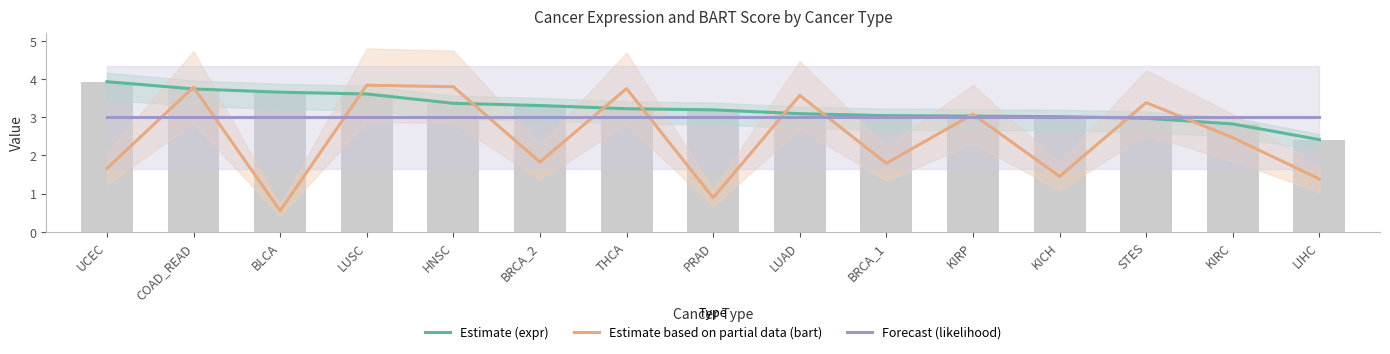

Is it true that Forecast (likelihood) equals 1.7 at BLCA?

False